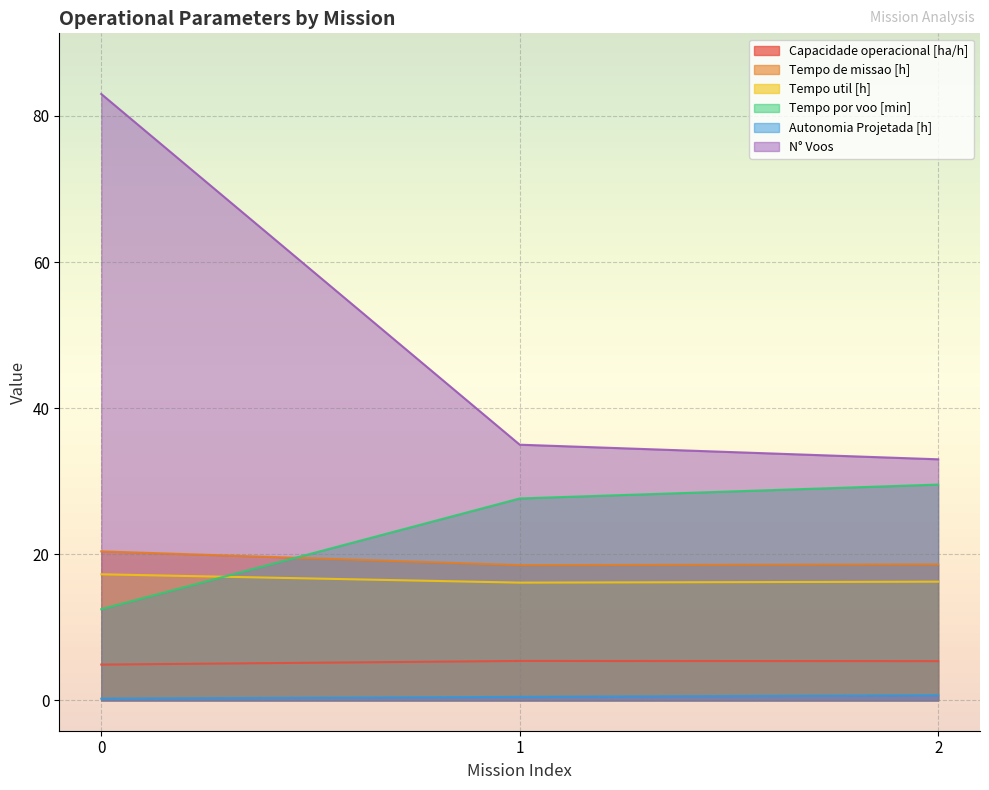

Which series has the largest range (max minus min)?

N° Voos